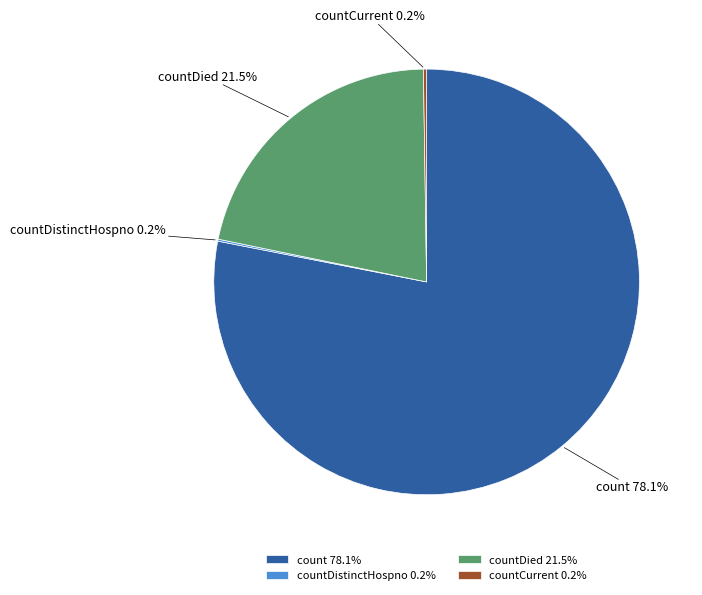

Is count the majority of the pie?

Yes